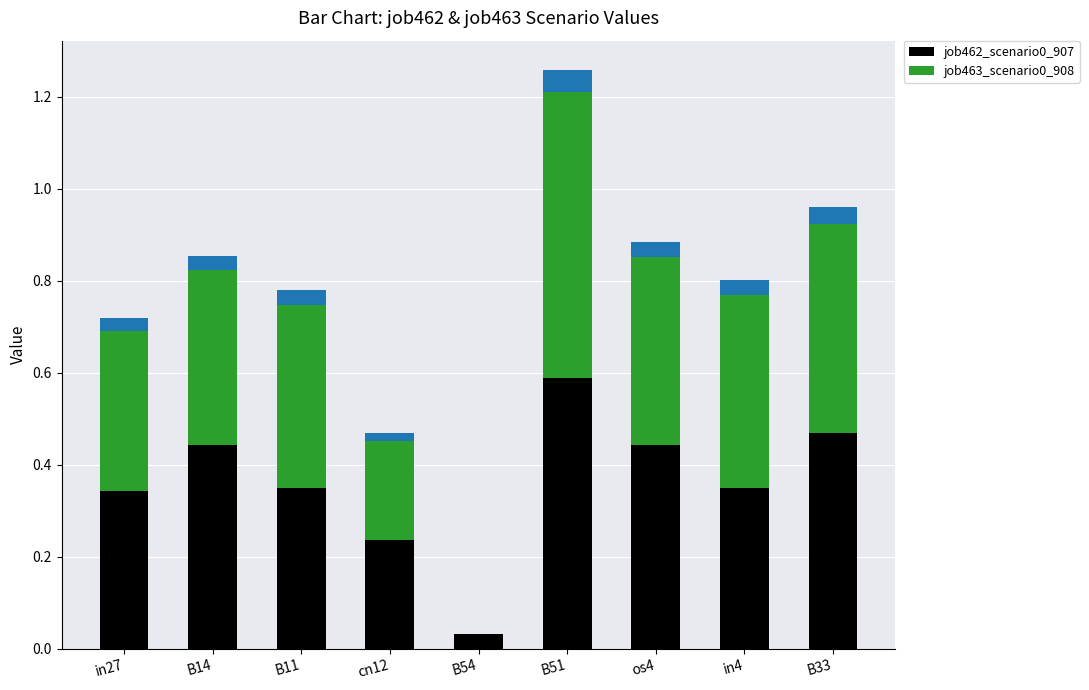

Is the value of job463_scenario0_908 at B33 greater than the value of job462_scenario0_907 at B51?

No